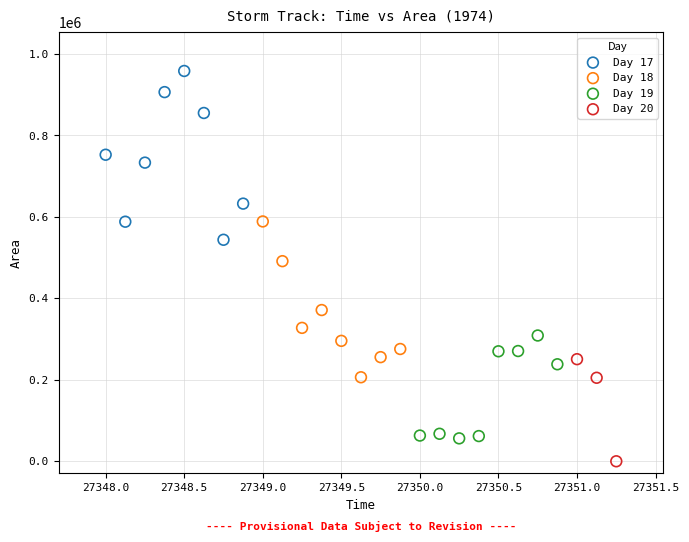

Which series contains the lowest Y value?

Day 20